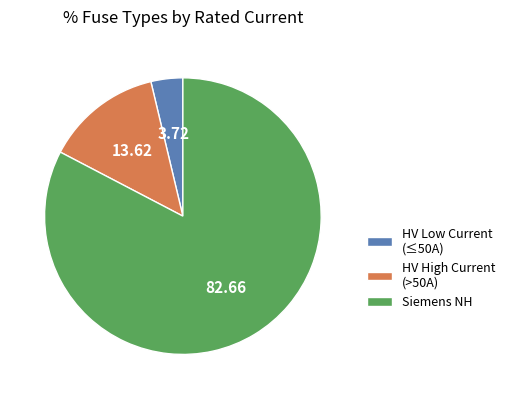

Do HV High Current (>50A) and HV Low Current (≤50A) together represent more than half of the pie?

No